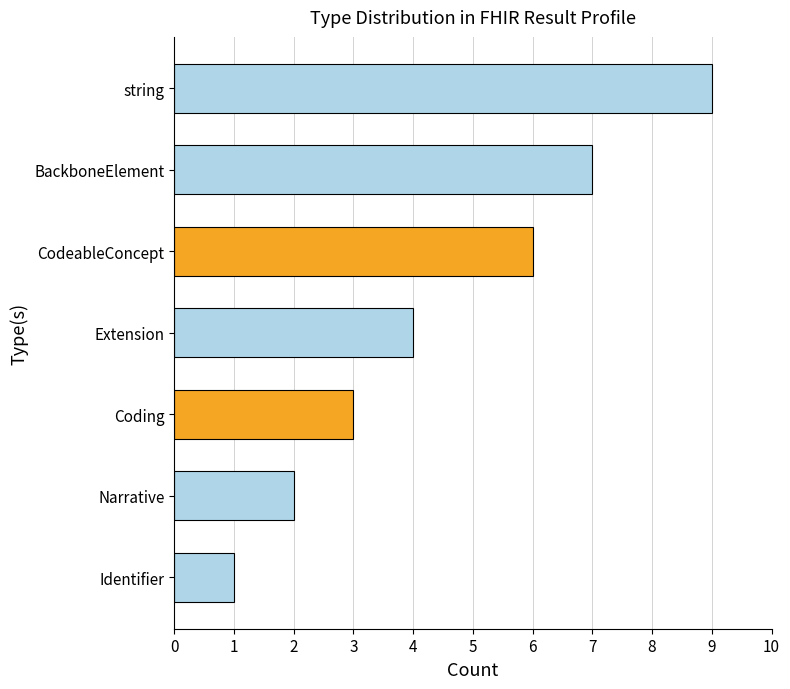

Is it true that the value at CodeableConcept is 6?

True